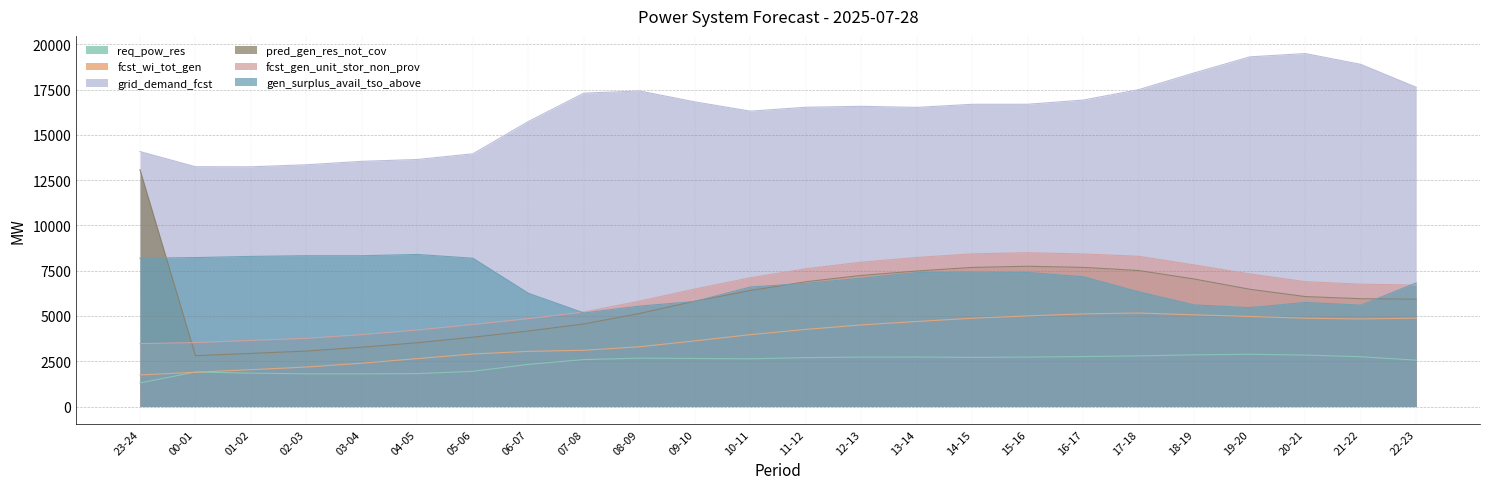

How many lines are shown in the chart?

6